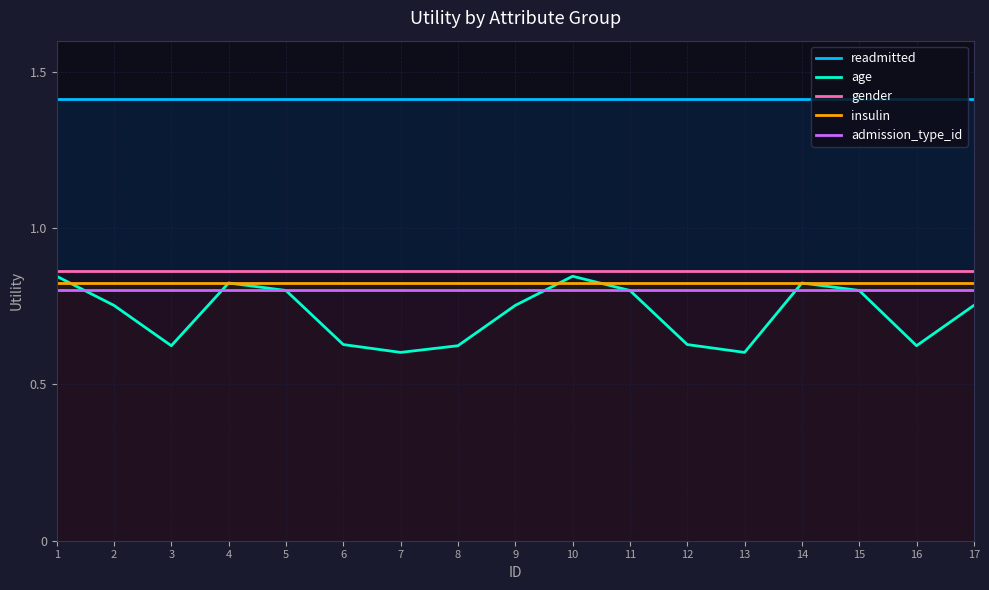

Which series has the largest total across all categories?

readmitted